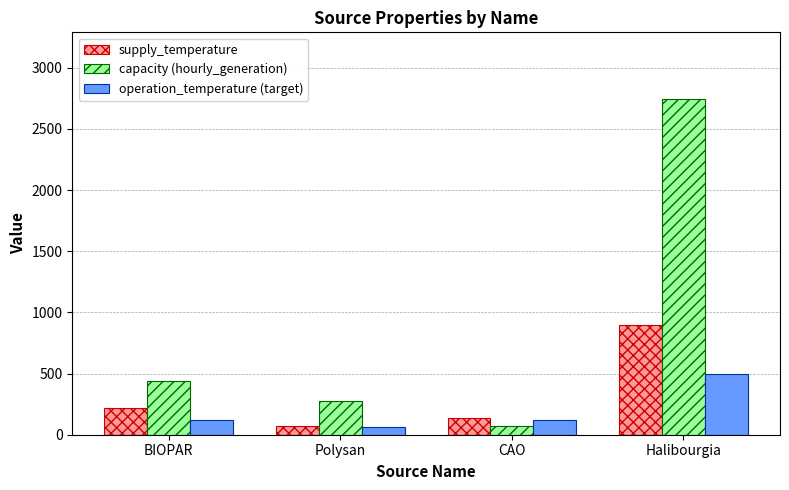

How many data points does each series have?

4